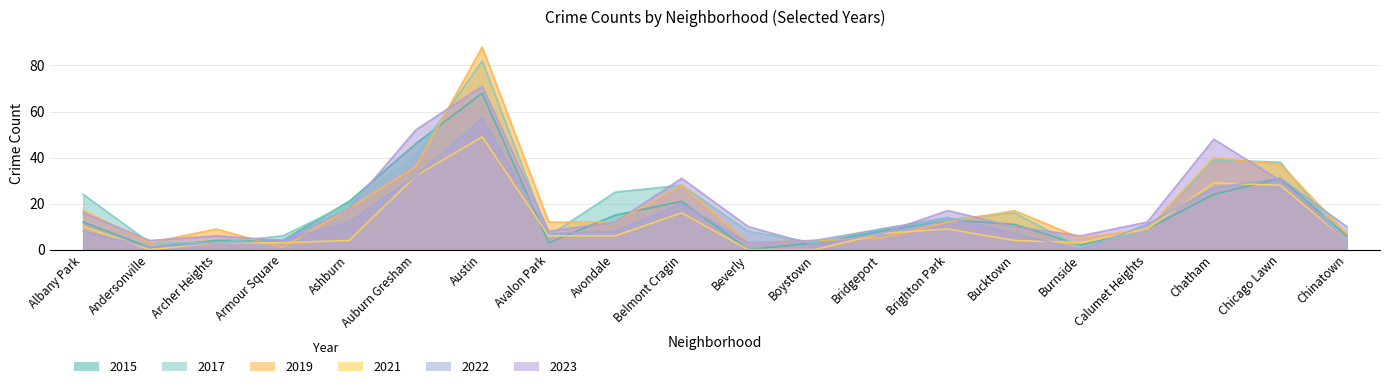

Count the number of data series in this chart.

6